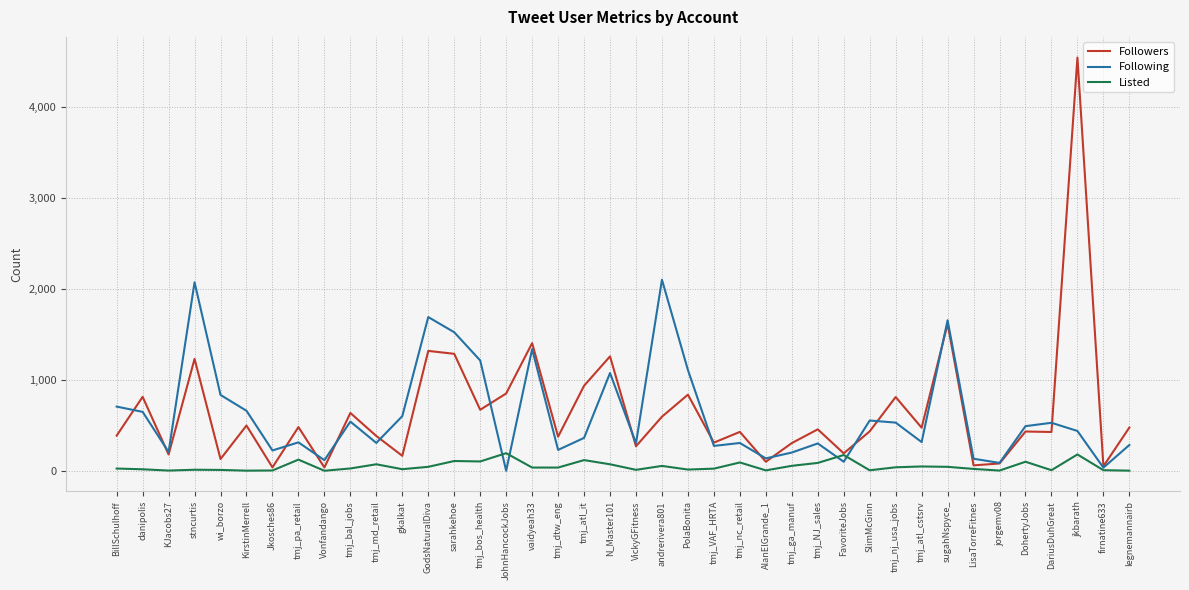

At which category is the sum across all series the highest?

jkbarath